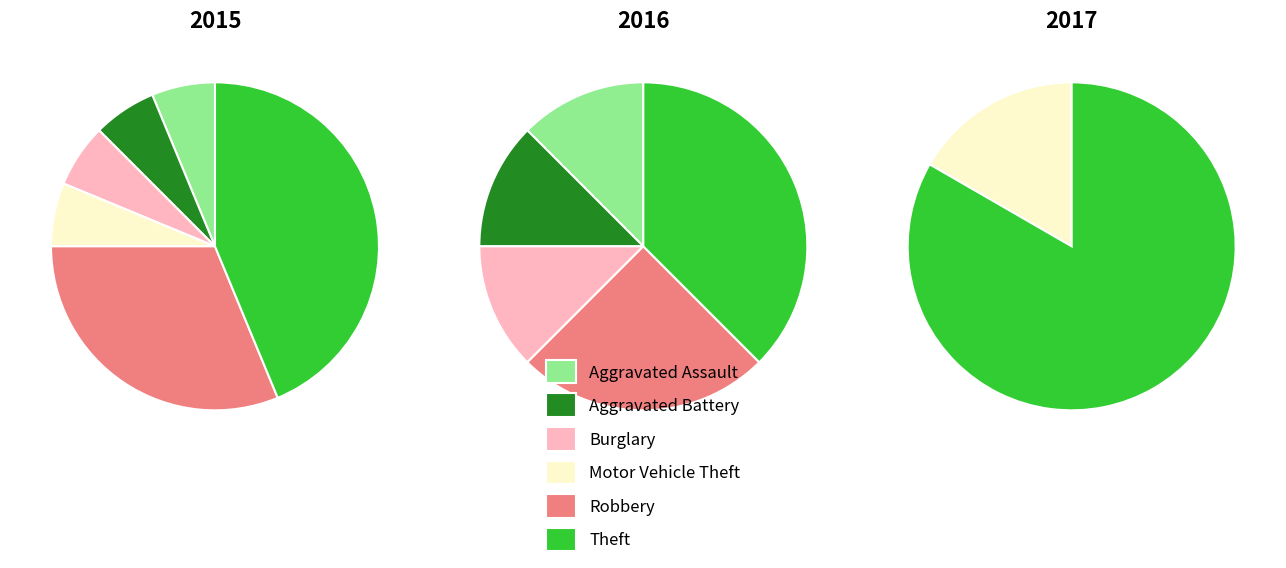

Which slice is the largest?

Theft